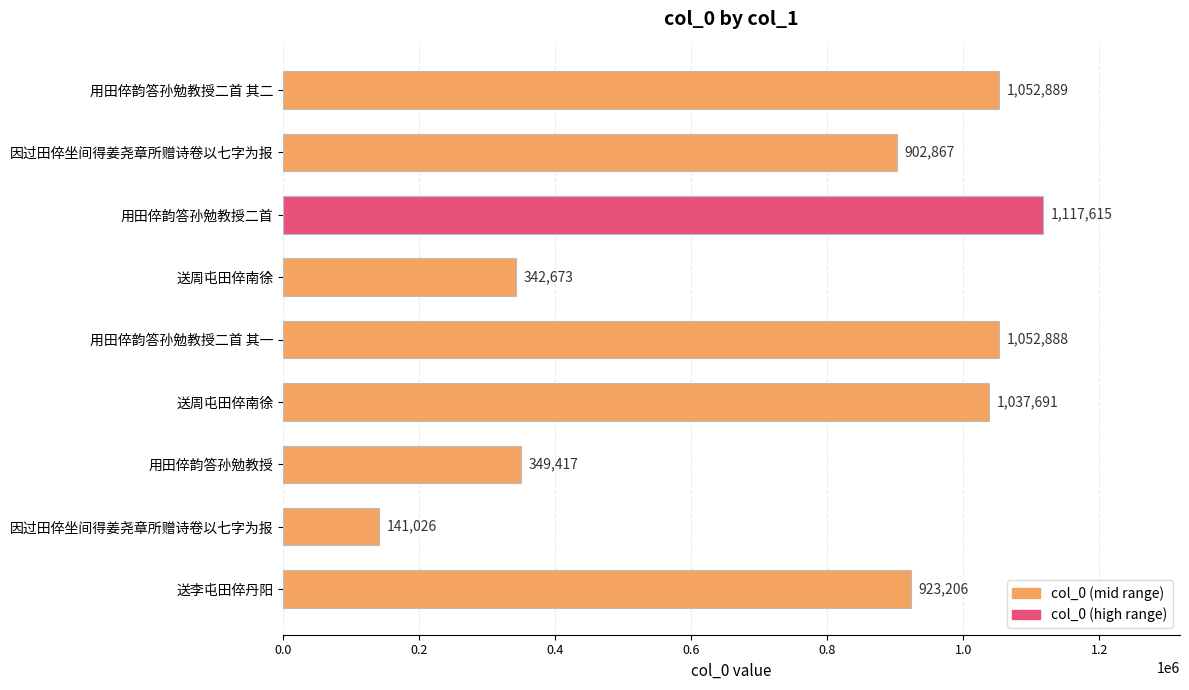

What is the average value?

768919